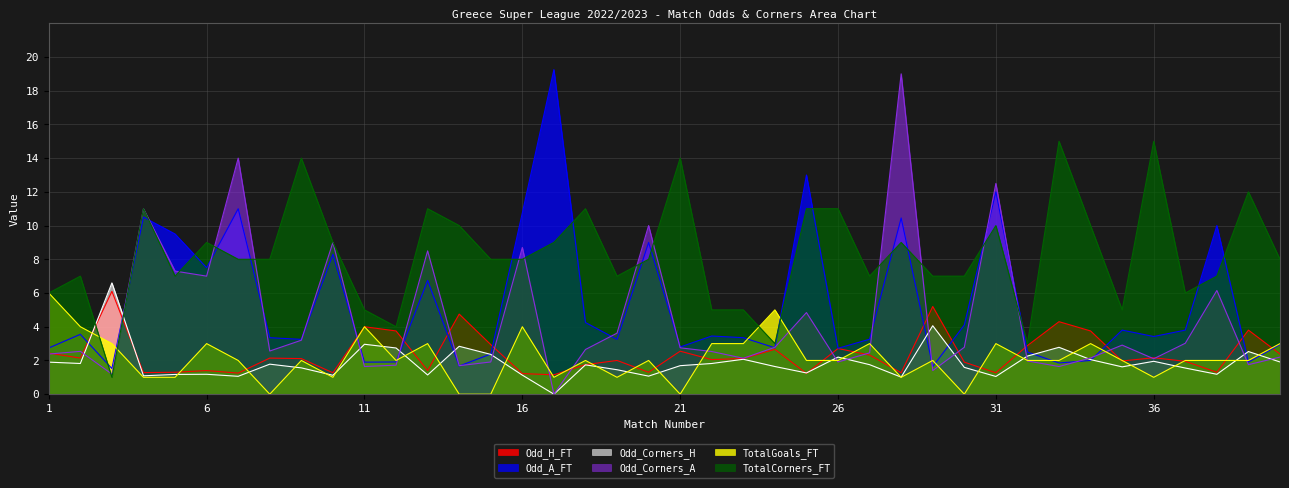

What is the sum of all TotalCorners_FT values?

331.0